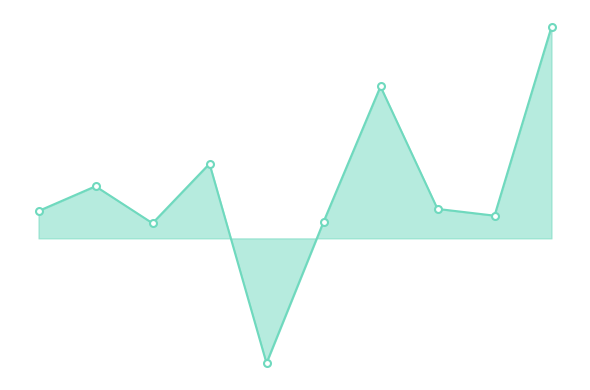

How many distinct data groups are displayed?

1